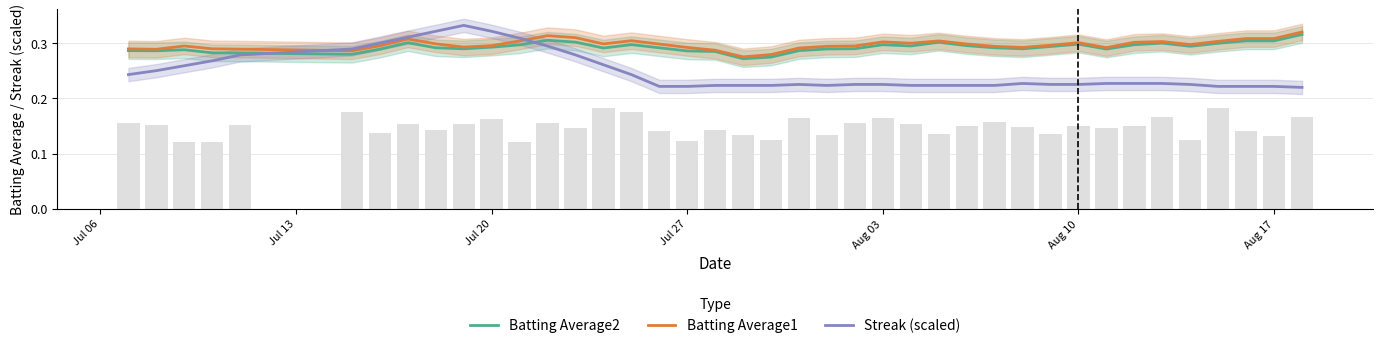

The value of Batting Average1 at Aug 10 is 0.5. True or false?

False